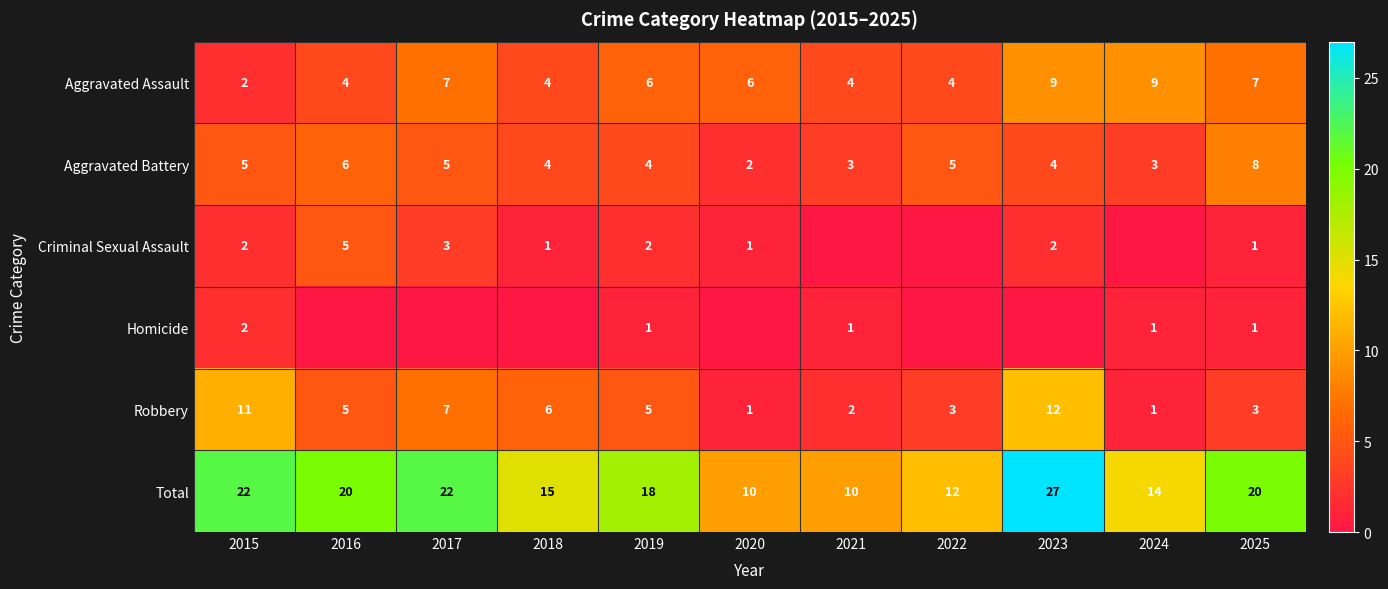

What is the difference between the highest and lowest values at 2022?

12